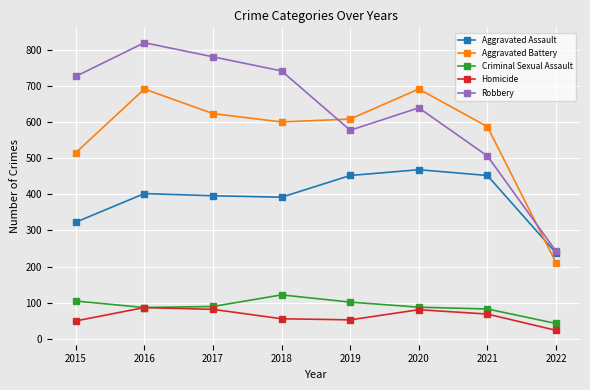

True or false: Criminal Sexual Assault and Aggravated Assault intersect in this chart.

False